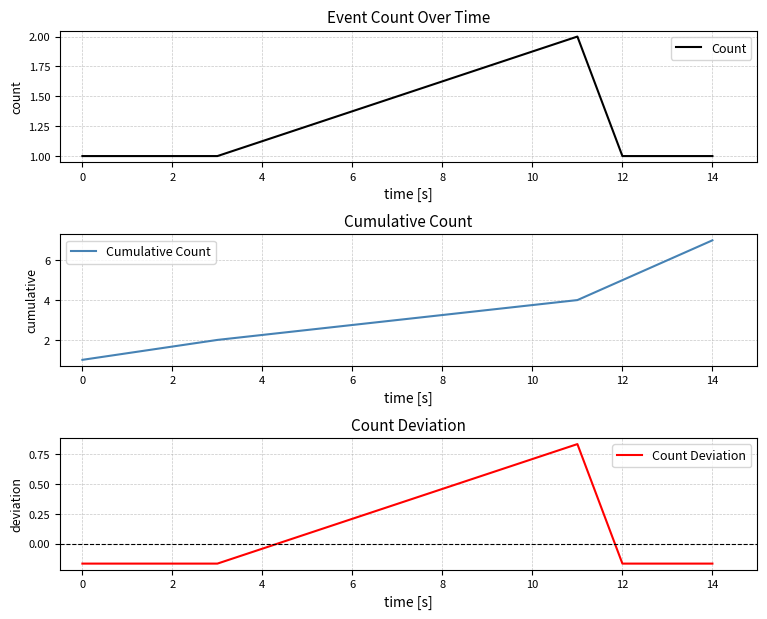

At how many categories does at least one series exceed 2?

4